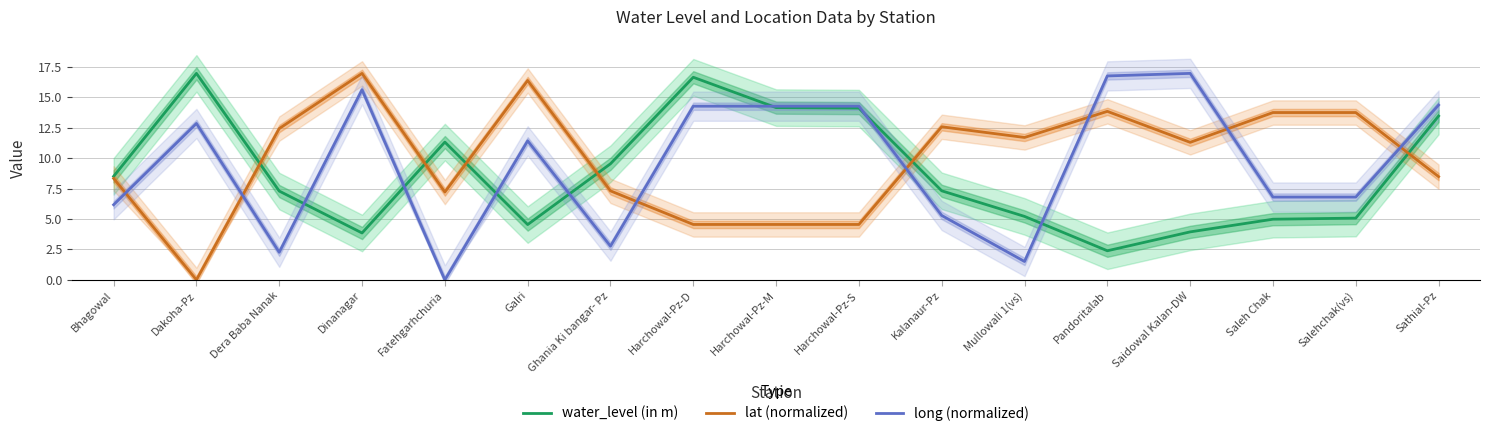

Reading right to left, transcribe all the data shown in this chart.

water_level (in m): 13.4	5.1	5.0	3.9	2.4	5.2	7.3	14.1	14.1	16.6	9.5	4.5	11.3	3.9	7.3	16.9	8.5
lat (normalized): 8.5	13.7	13.7	11.3	13.8	11.7	12.6	4.5	4.5	4.5	7.3	16.4	7.2	16.9	12.4	0.0	8.3
long (normalized): 14.3	6.8	6.8	16.9	16.7	1.5	5.3	14.3	14.3	14.3	2.8	11.4	0.0	15.6	2.3	12.8	6.2